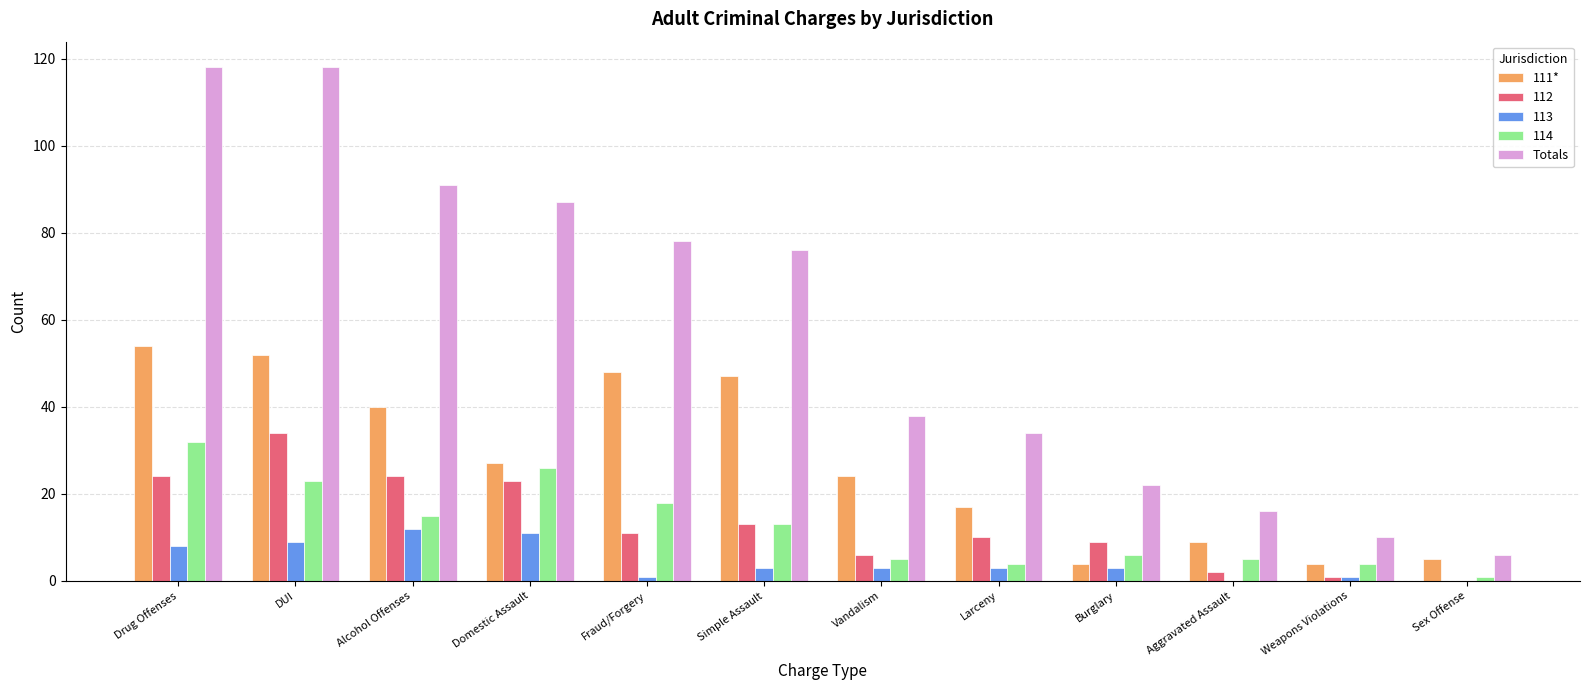

Where does the 111* series first go above 27?

Drug Offenses